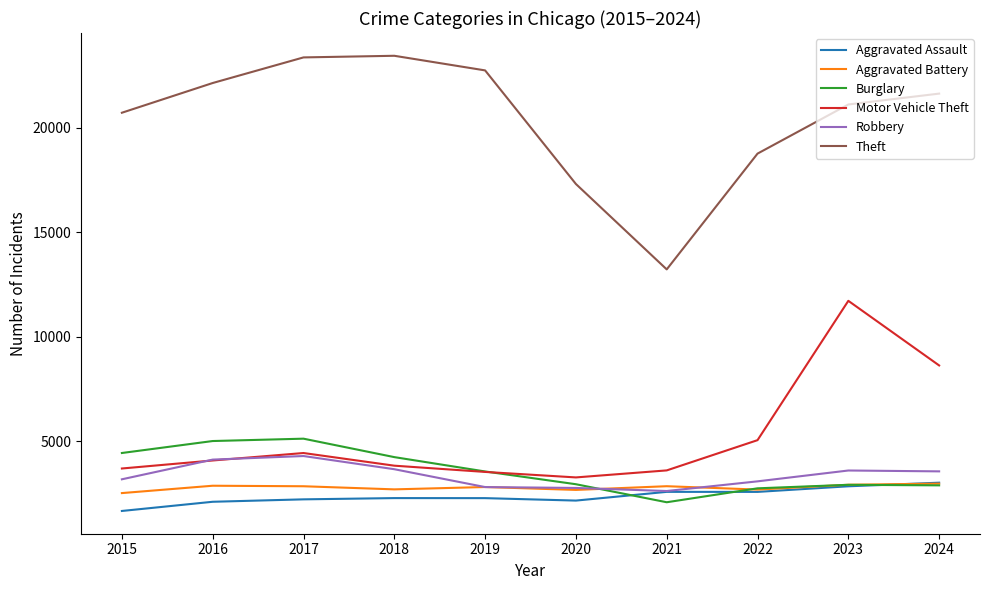

Between 2018 and 2022, which series saw the biggest shift?

Theft